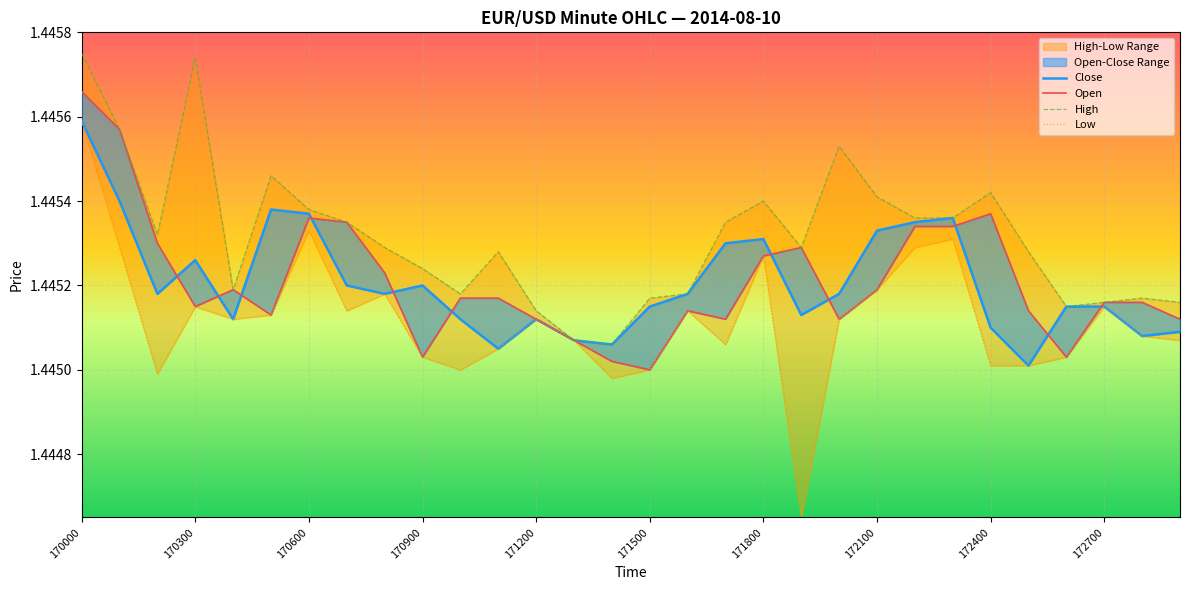

At which category does the chart reach its minimum across all series?

19